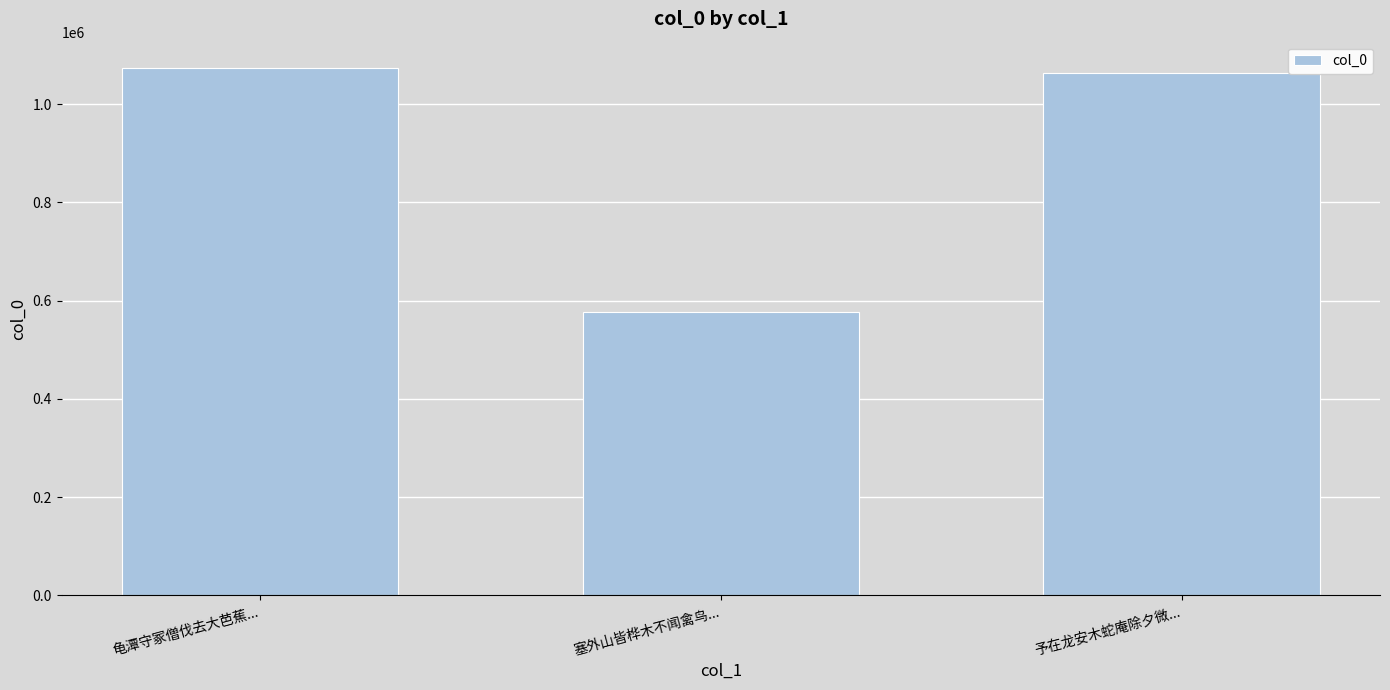

At which category does the chart reach its peak across all series?

龟潭守冢僧伐去大芭蕉...